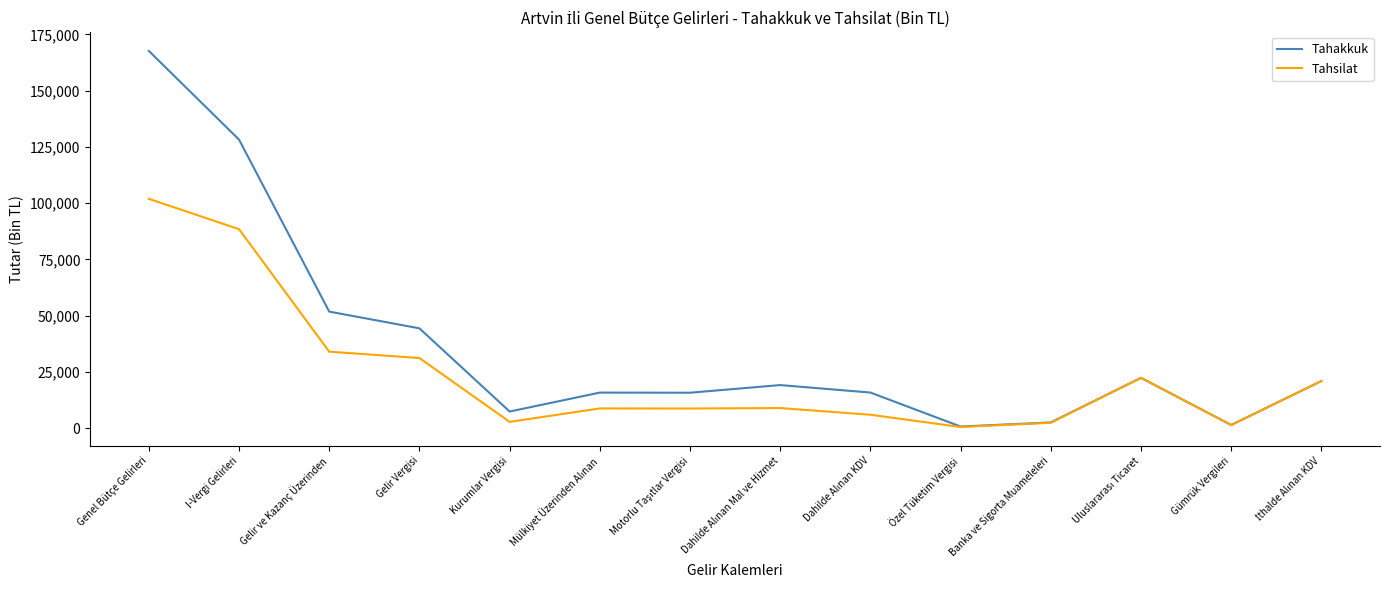

Which series has the largest total across all categories?

Tahakkuk